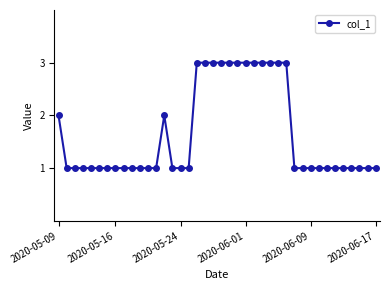

Count the number of categories in the chart.

40